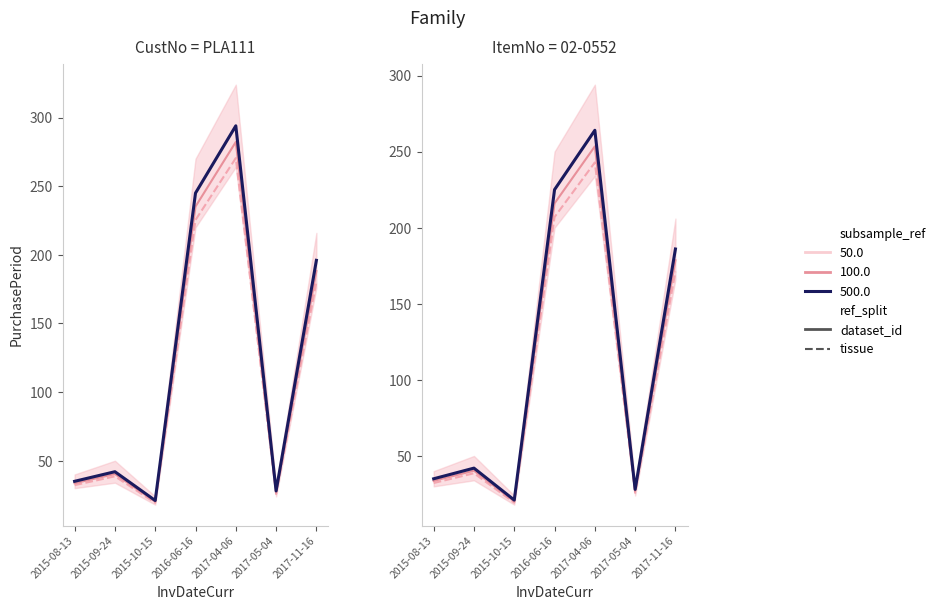

What is the ratio of the value at 2015-09-24 to the value at 2017-04-06?

0.1